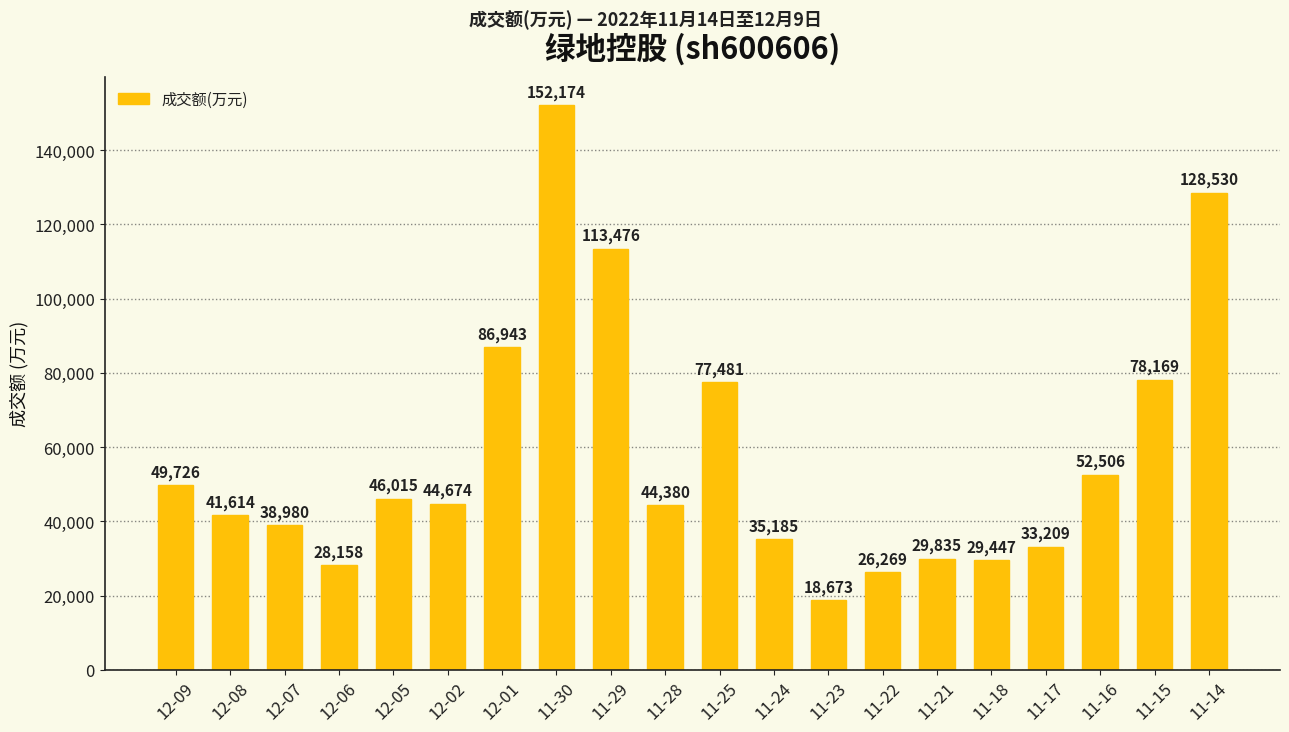

Rank the categories by value from lowest to highest.

11-23, 11-22, 12-06, 11-18, 11-21, 11-17, 11-24, 12-07, 12-08, 11-28, 12-02, 12-05, 12-09, 11-16, 11-25, 11-15, 12-01, 11-29, 11-14, 11-30